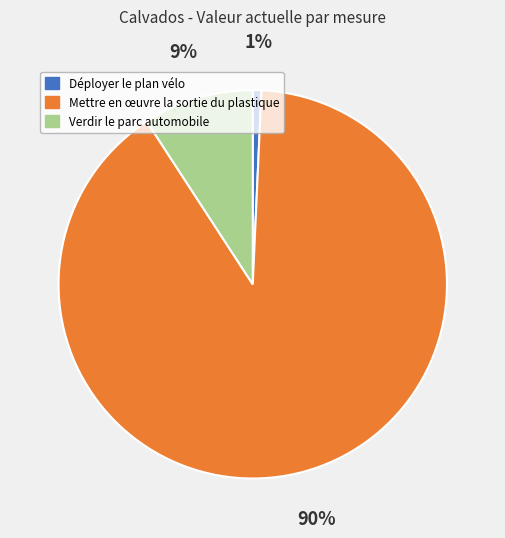

To the nearest percent, what portion does Déployer le plan vélo represent?

1%